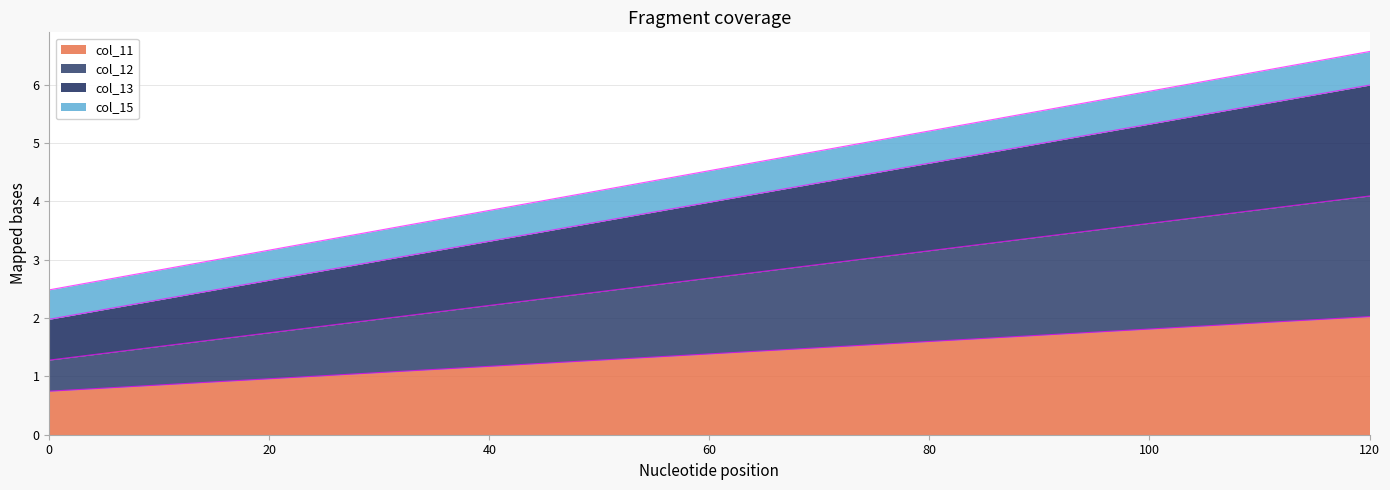

True or false: col_13 and col_12 cross at least once.

False